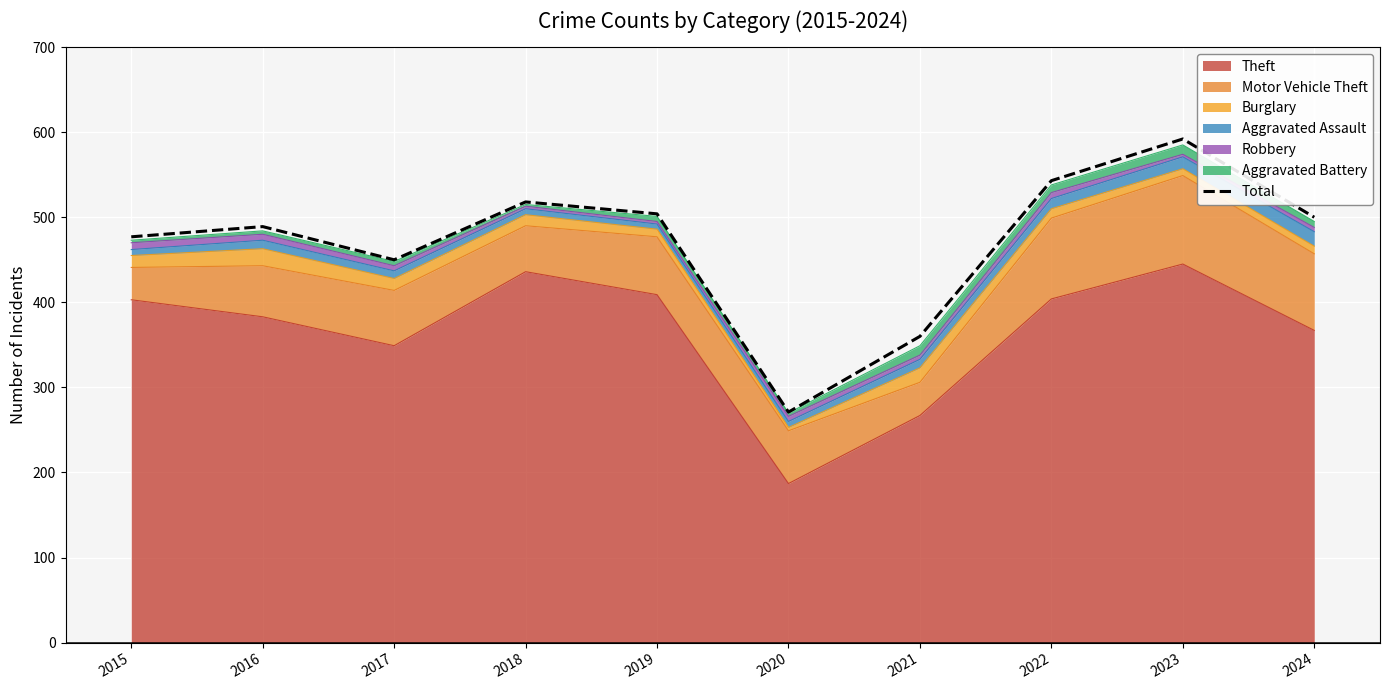

Reading left to right, transcribe all the data shown in this chart.

2015=477	2016=489	2017=450	2018=518	2019=504	2020=271	2021=360	2022=543	2023=592	2024=500